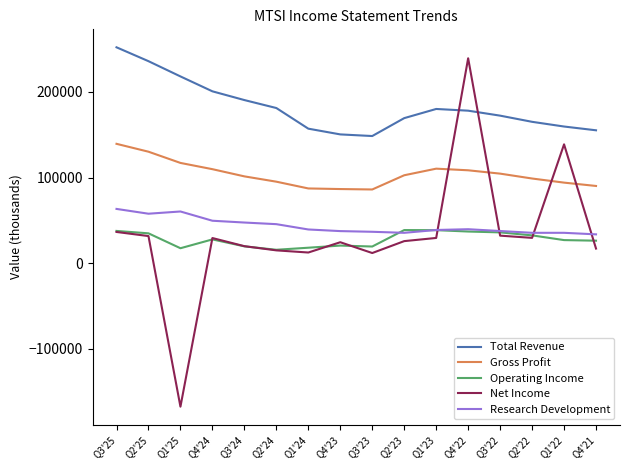

What is the difference between the maximum and minimum values in the Total Revenue series?

103600